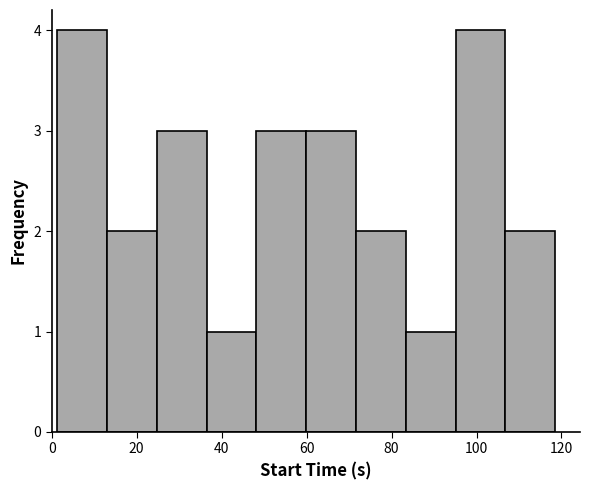

Reading left to right, list every bar in this chart as the range it spans on the x-axis followed by its height. Neither the bar edges nor the heights are printed on the chart, so give them approximately, as read against the axes.

2 to 14: 4
14 to 24: 2
24 to 36: 3
36 to 48: 1
48 to 60: 3
60 to 72: 3
72 to 84: 2
84 to 96: 1
96 to 106: 4
106 to 118: 2